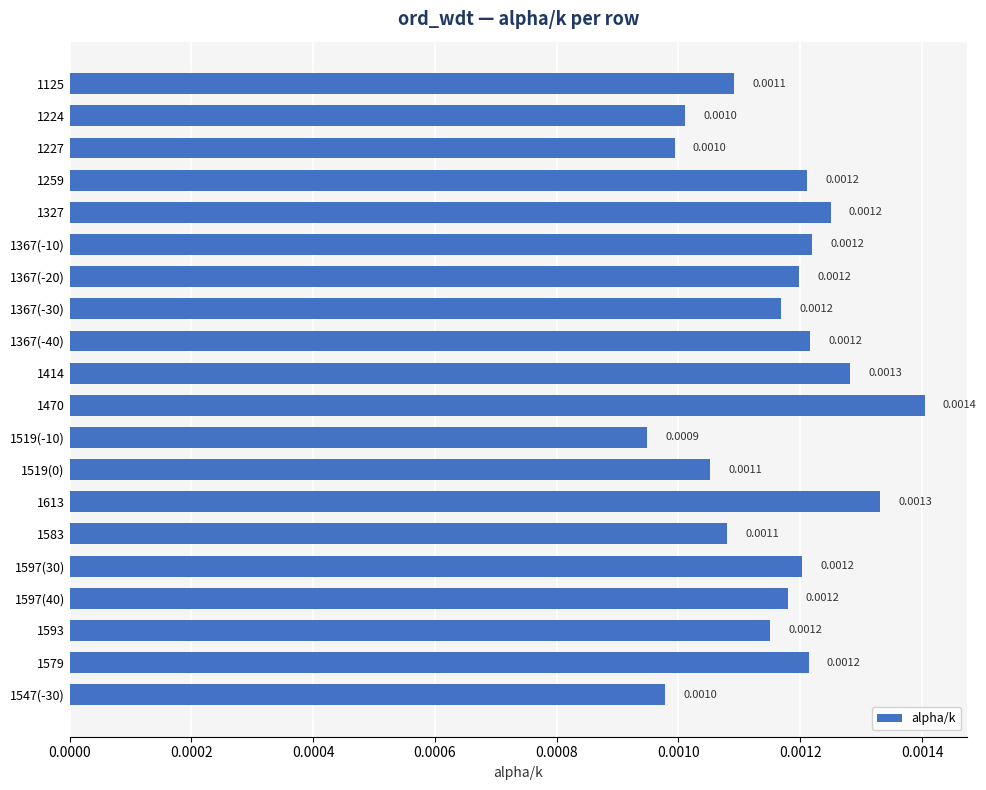

Are the bars horizontal?

Yes